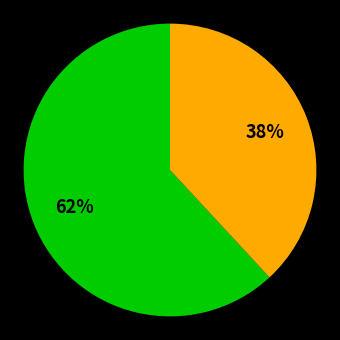

Does any single category account for the majority?

Yes